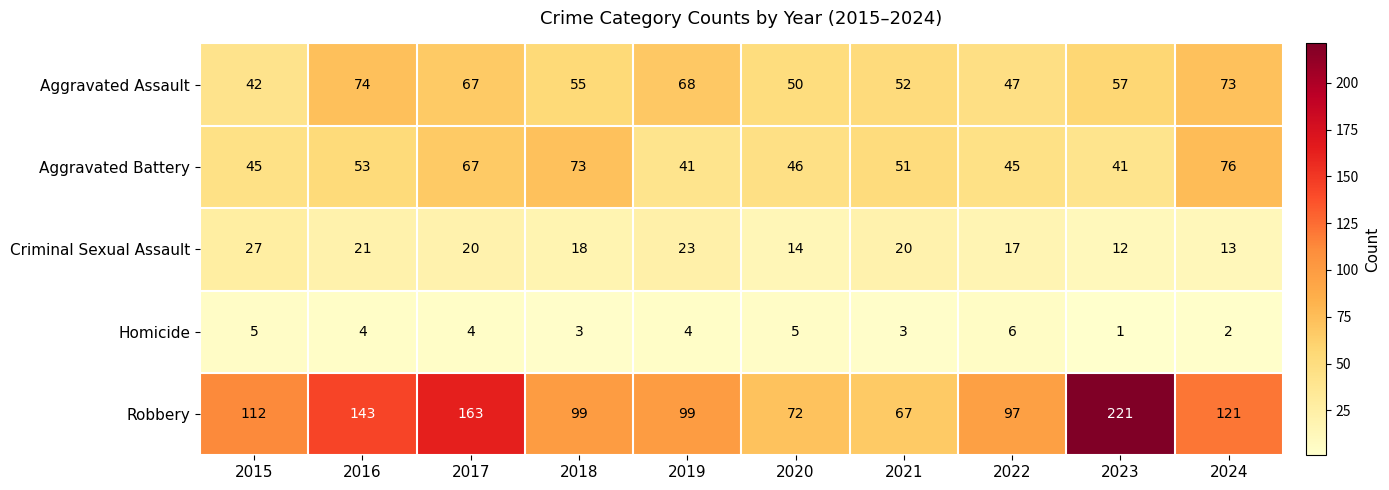

What is the lowest value of the Aggravated Battery series?

41